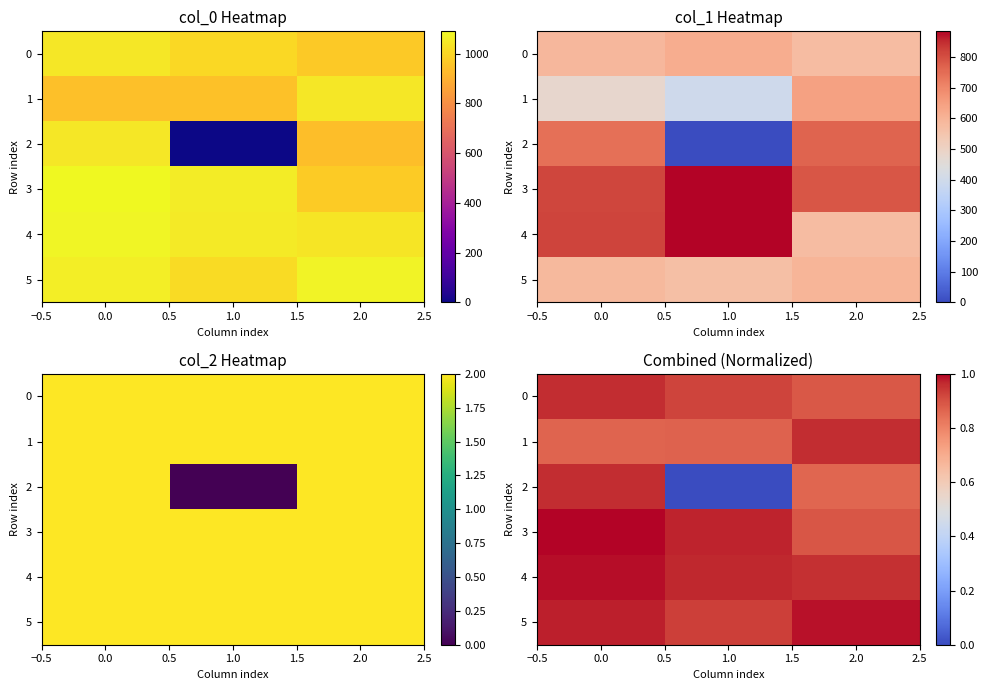

What is the total value across all series at 0.0?

5.7